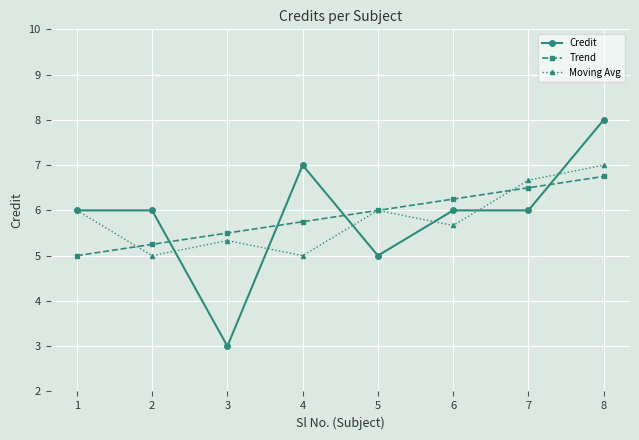

Which category has the lowest value across all series?

3